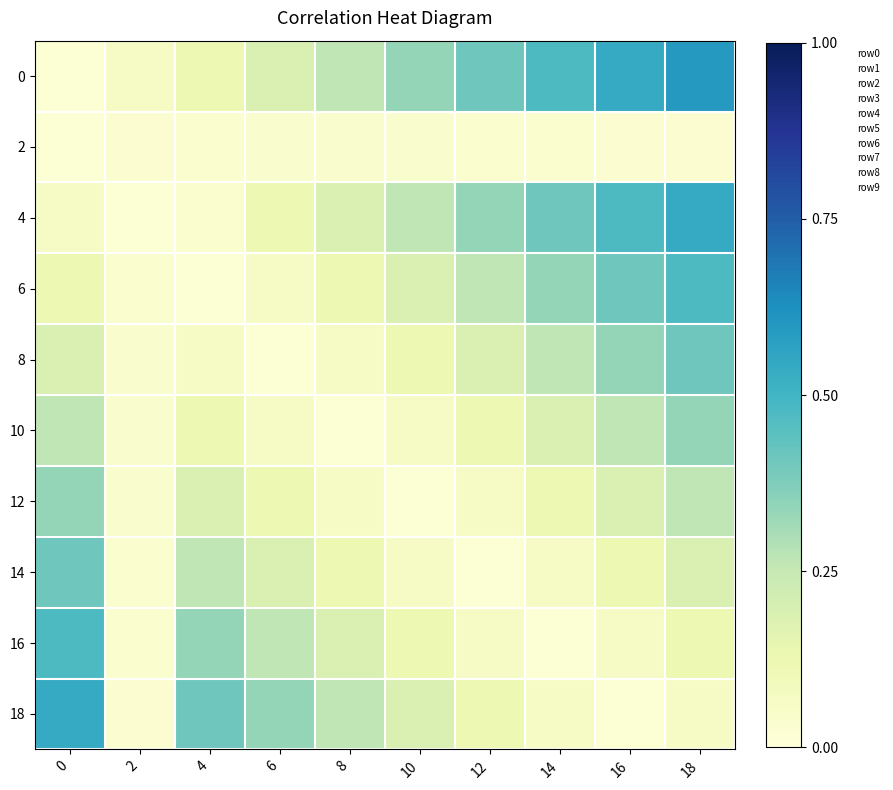

Reading left to right, transcribe all the data shown in this chart.

0: 0=0.0	2=0.1	4=0.1	6=0.2	8=0.3	10=0.3	12=0.4	14=0.5	16=0.5	18=0.6
2: 0=0.0	2=0.0	4=0.0	6=0.0	8=0.0	10=0.0	12=0.0	14=0.0	16=0.0	18=0.0
4: 0=0.1	2=0.0	4=0.0	6=0.1	8=0.2	10=0.3	12=0.3	14=0.4	16=0.5	18=0.5
6: 0=0.1	2=0.0	4=0.0	6=0.1	8=0.1	10=0.2	12=0.3	14=0.3	16=0.4	18=0.5
8: 0=0.2	2=0.0	4=0.1	6=0.0	8=0.1	10=0.1	12=0.2	14=0.3	16=0.3	18=0.4
10: 0=0.3	2=0.0	4=0.1	6=0.1	8=0.0	10=0.1	12=0.1	14=0.2	16=0.3	18=0.3
12: 0=0.3	2=0.0	4=0.2	6=0.1	8=0.1	10=0.0	12=0.1	14=0.1	16=0.2	18=0.3
14: 0=0.4	2=0.0	4=0.3	6=0.2	8=0.1	10=0.1	12=0.0	14=0.1	16=0.1	18=0.2
16: 0=0.5	2=0.0	4=0.3	6=0.3	8=0.2	10=0.1	12=0.1	14=0.0	16=0.1	18=0.1
18: 0=0.5	2=0.0	4=0.4	6=0.3	8=0.3	10=0.2	12=0.1	14=0.1	16=0.0	18=0.1